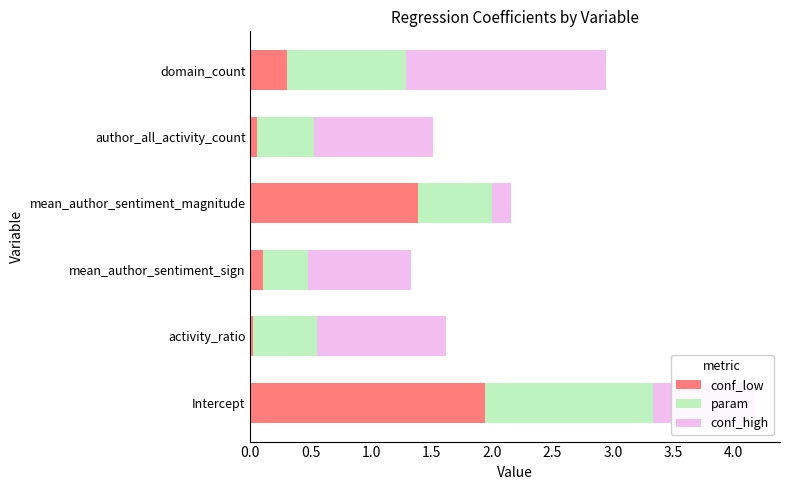

Which category has the highest value in the conf_low series?

Intercept